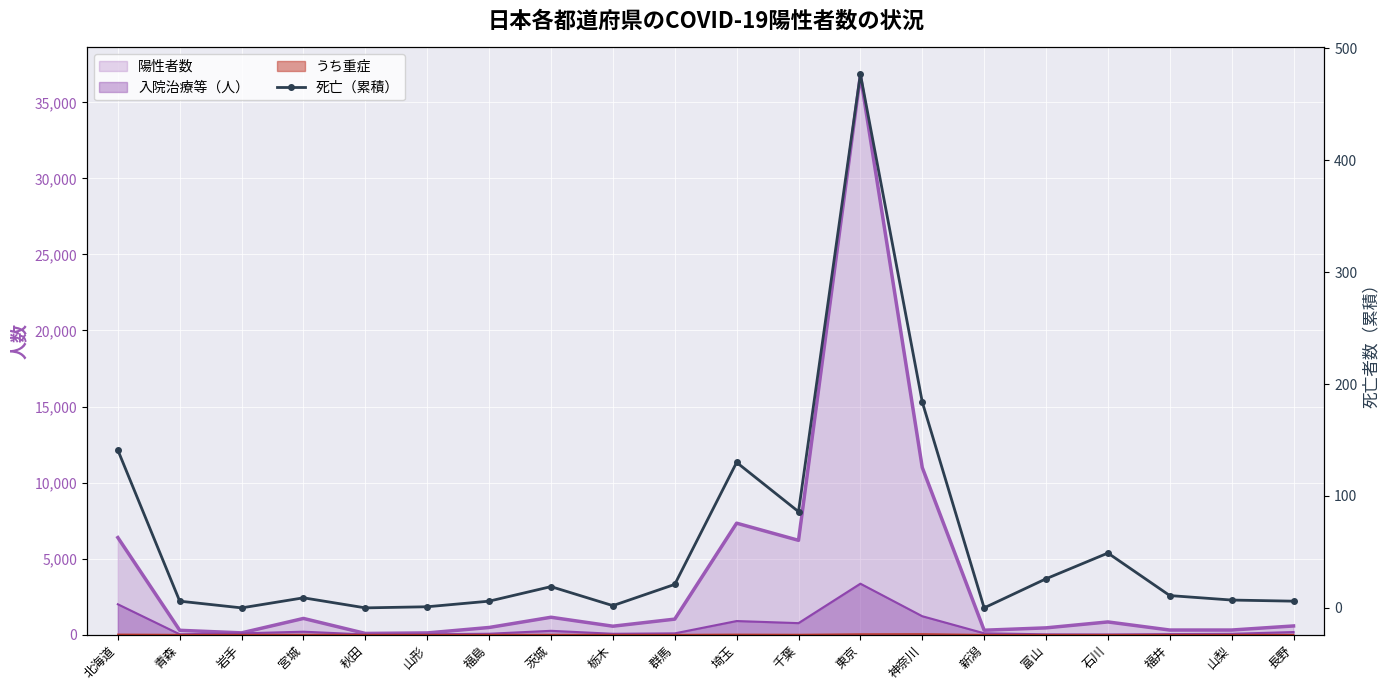

What is the average value of the 入院治療等ライン series?

464